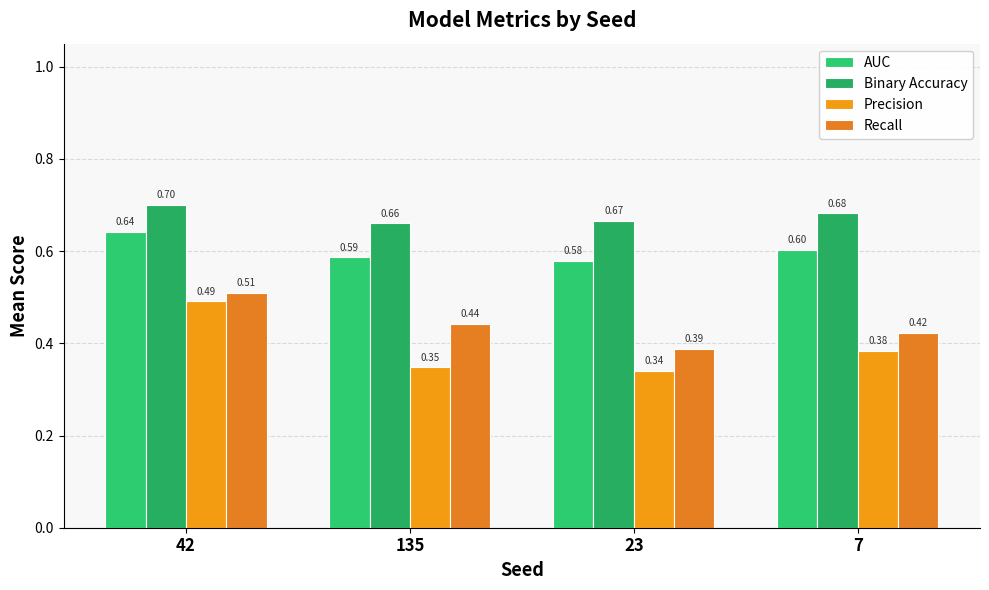

True or false: Binary Accuracy has a value of 0.2 at 135.

False